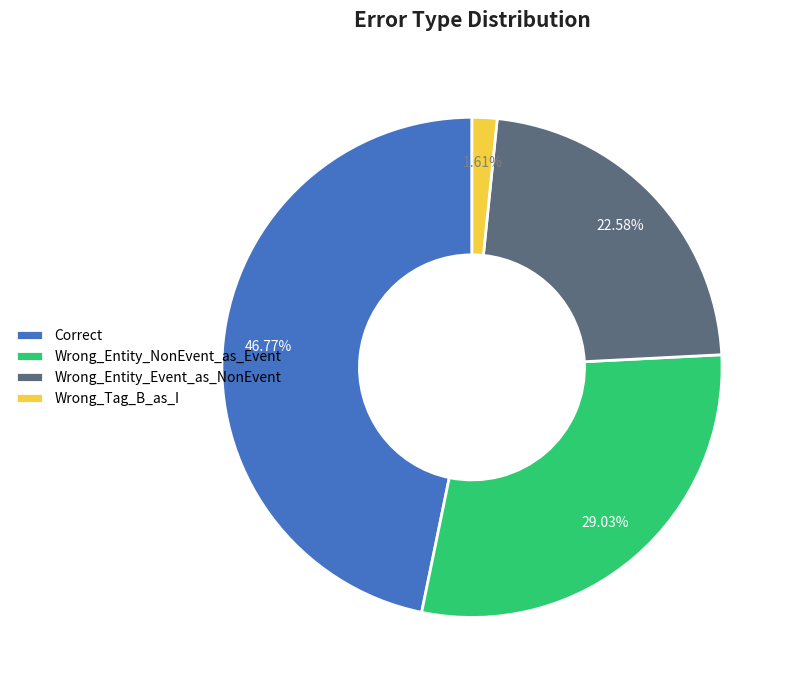

To the nearest percent, what is the difference between the Wrong_Entity_Event_as_NonEvent and Wrong_Entity_NonEvent_as_Event slice percentages?

6%